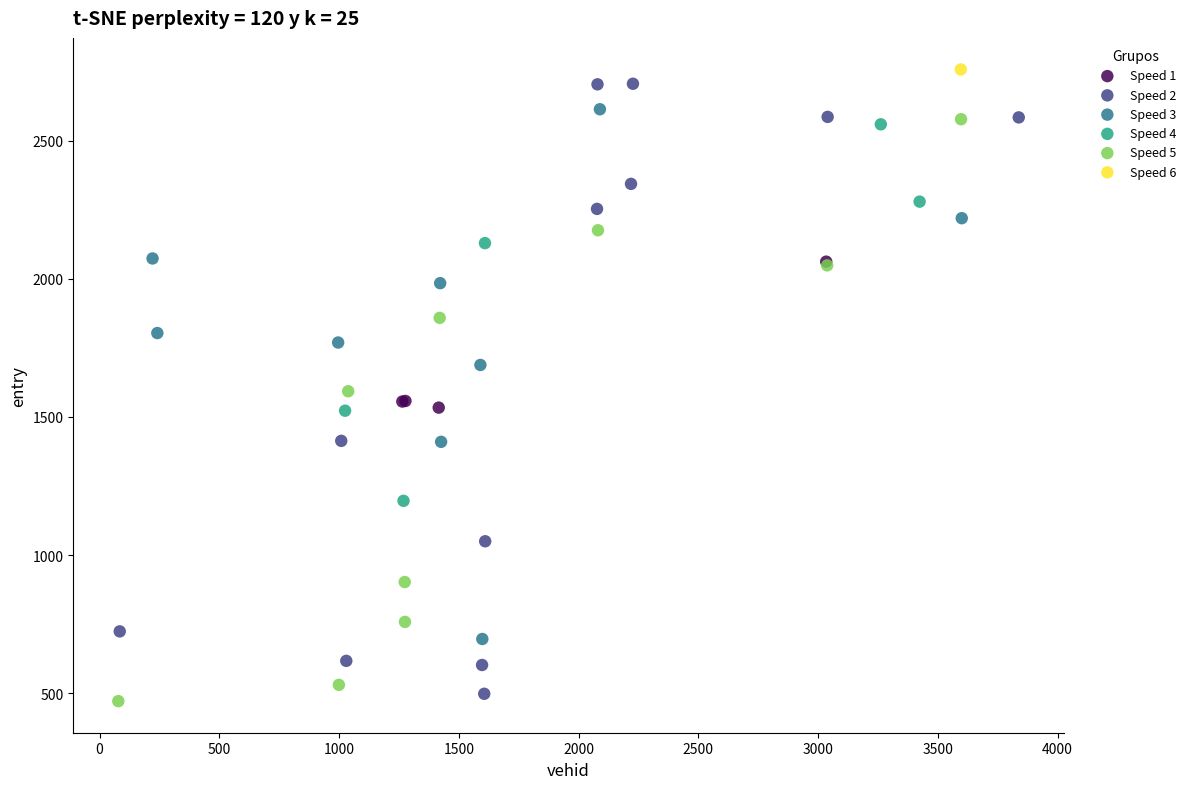

Which series reaches the minimum Y coordinate?

Speed 5